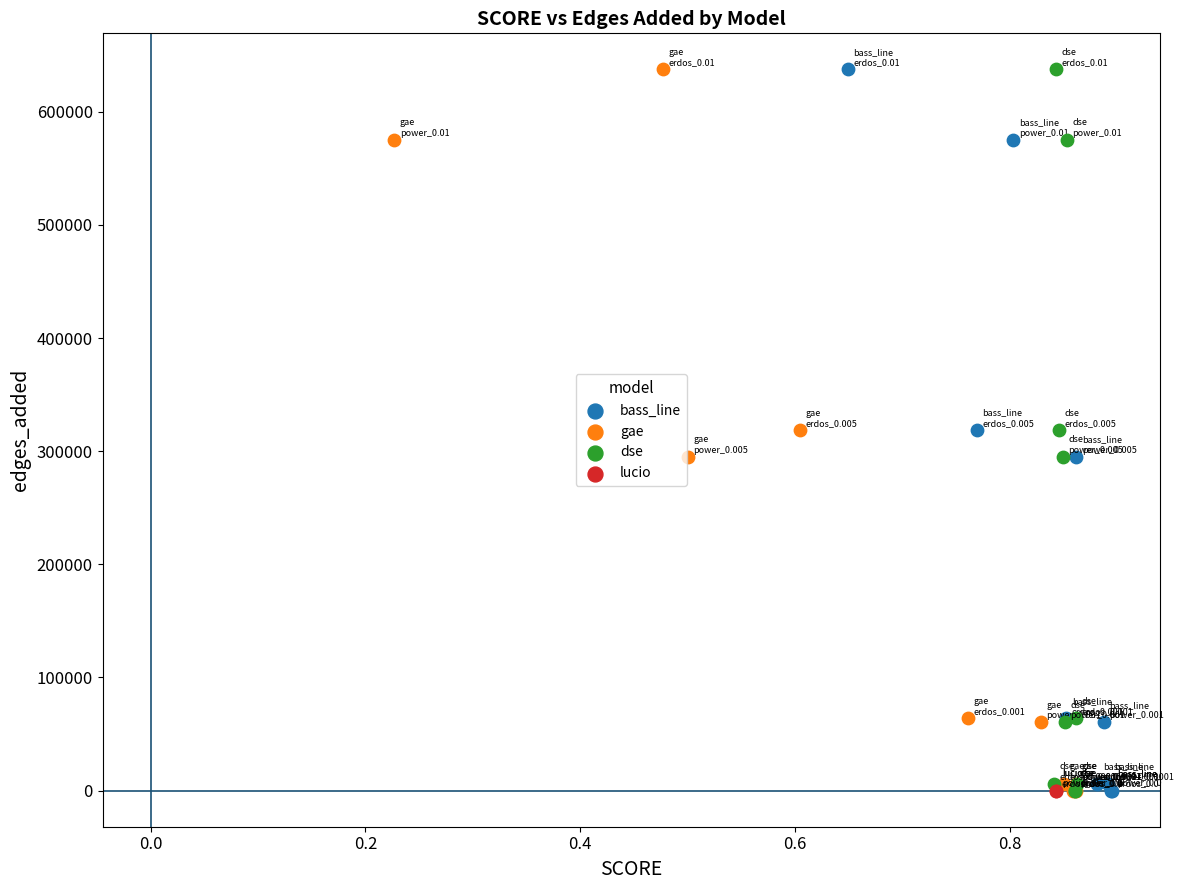

What are all the series names shown in the legend?

bass_line, gae, dse, lucio